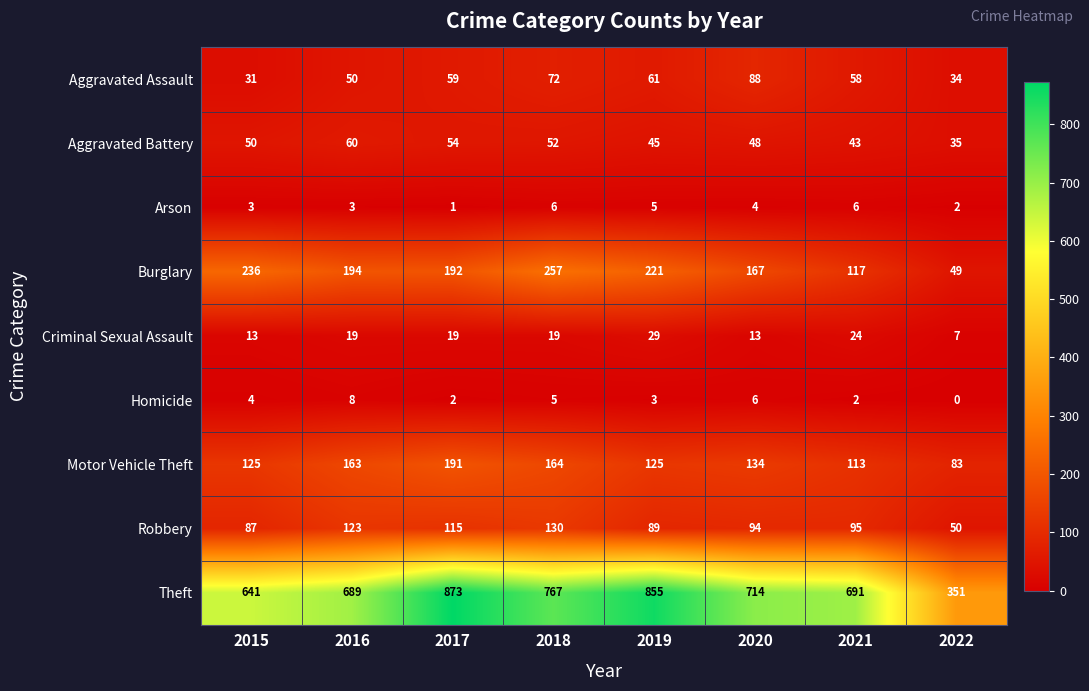

What is the sum of all Arson values?

30